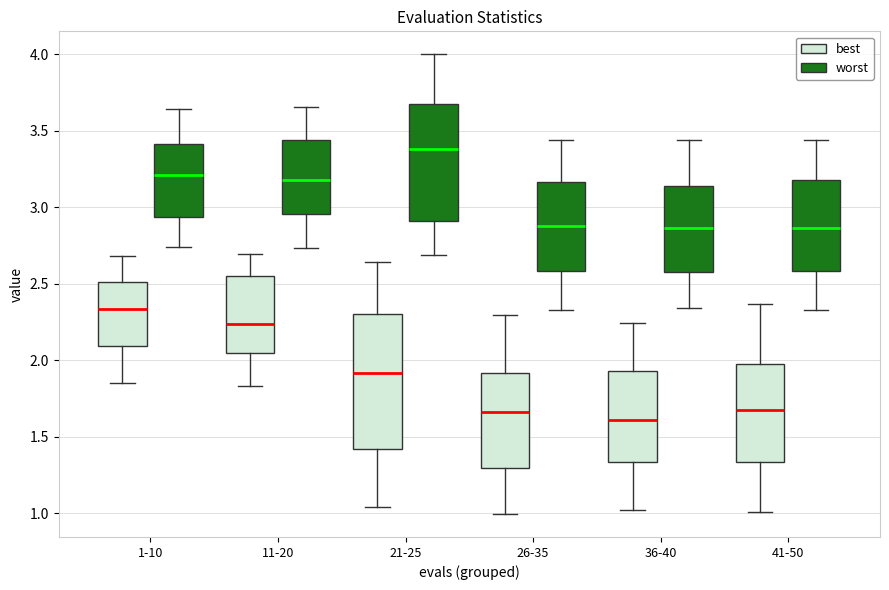

Where is the upper edge of the box for 11-20 (worst) on the y-axis? The values are not printed on the chart, so give them approximately, as read against the axis.

3.45